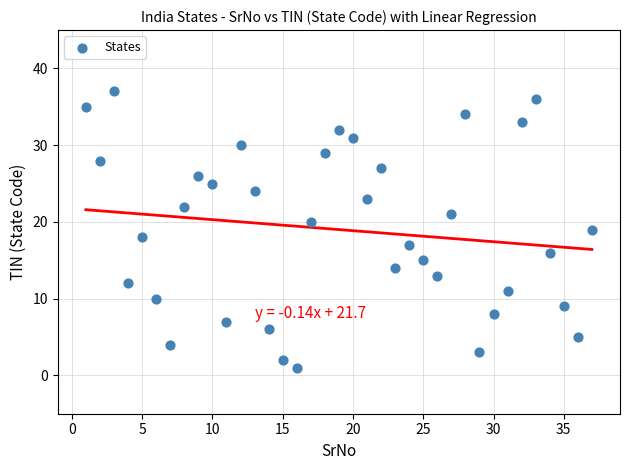

What is the range of X values (max minus min)?

36